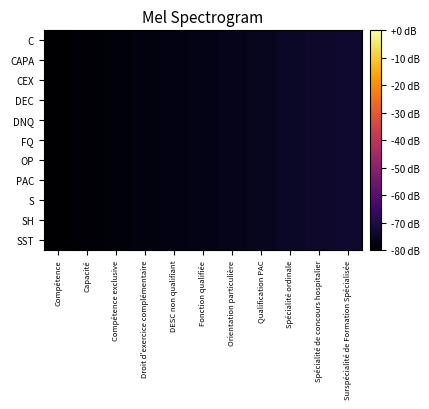

What is the total value across all series at DESC non qualifiant?

-850.7